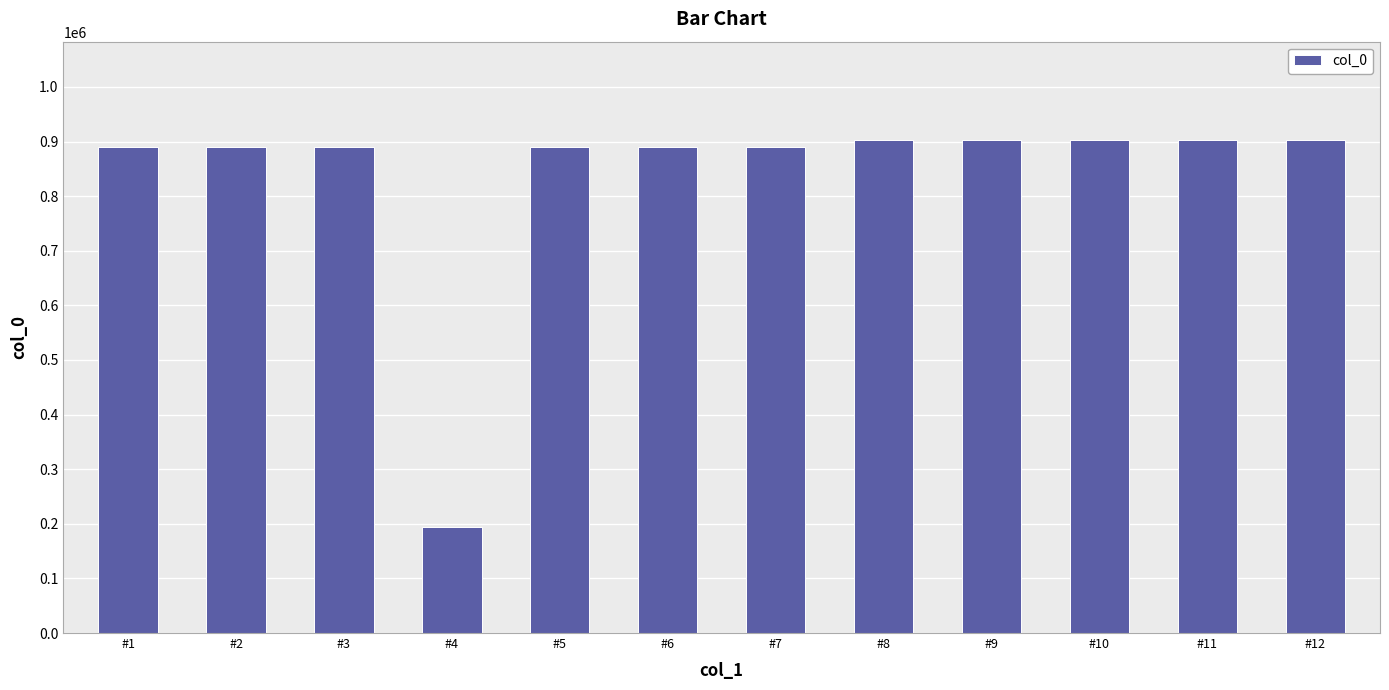

What is the value of the 10th bar from the left?

902405